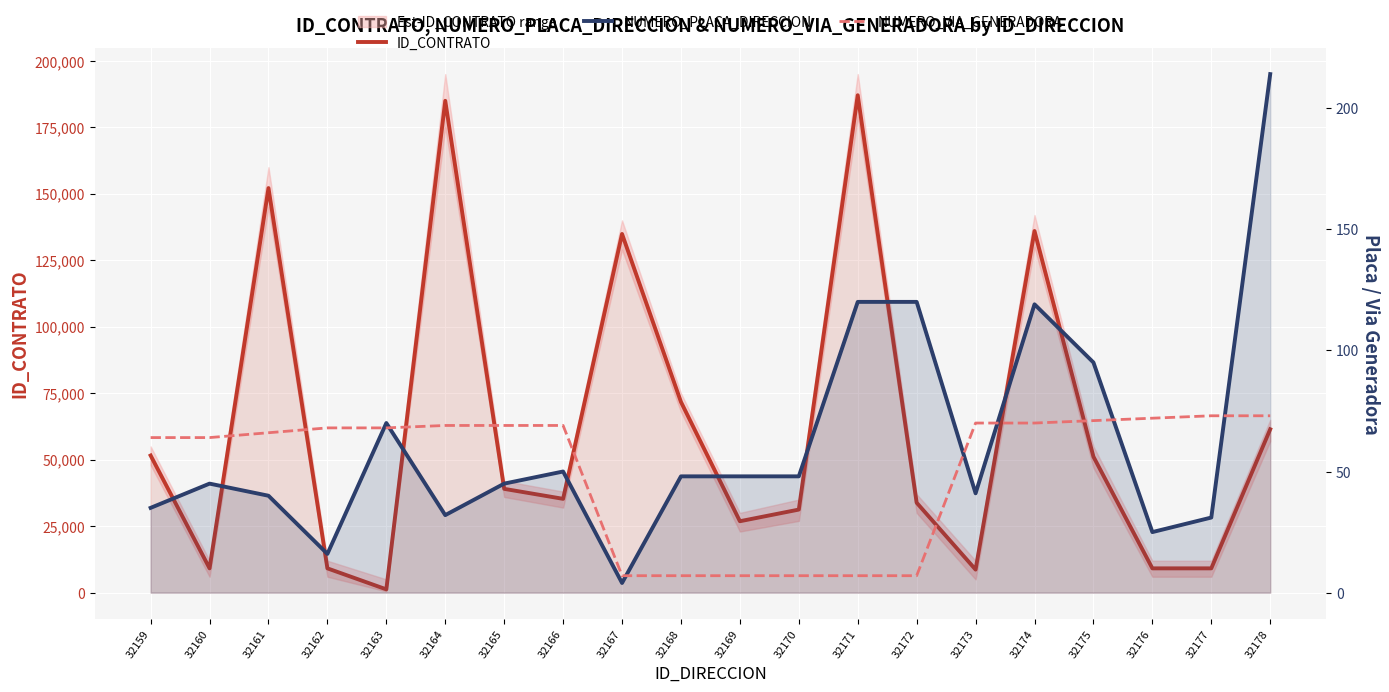

Reading left to right, what are all the values shown in this chart?

ID_CONTRATO: 51577	9141	152139	9141	1239	184958	39038	35283	134893	71719	26862	31241	187051	33822	8674	136004	51132	9141	9141	61453
NUMERO_PLACA_DIRECCION: 35	45	40	16	70	32	45	50	4	48	48	48	120	120	41	119	95	25	31	214
NUMERO_VIA_GENERADORA: 64	64	66	68	68	69	69	69	7	7	7	7	7	7	70	70	71	72	73	73